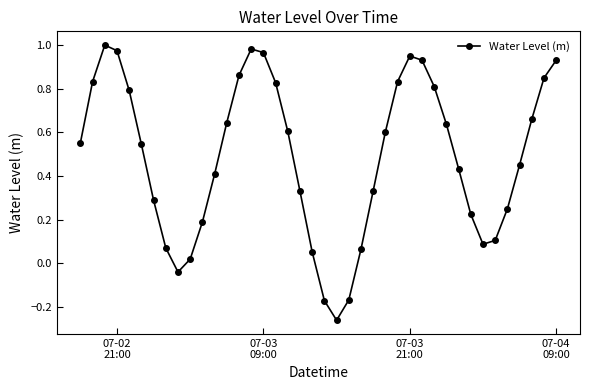

Count the number of categories in the chart.

40